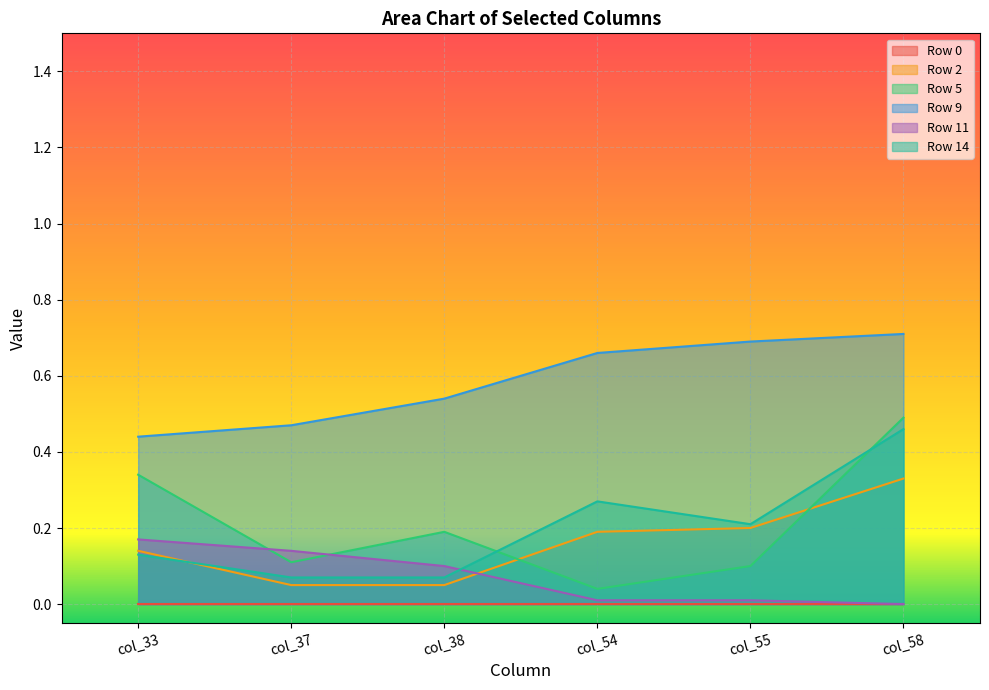

Where is the first local minimum for Row 5?

col_37